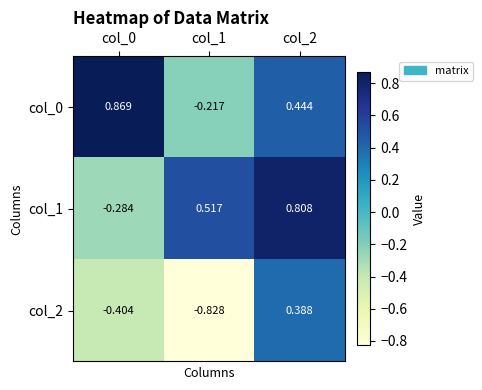

How many values in the col_0 series exceed 0?

2